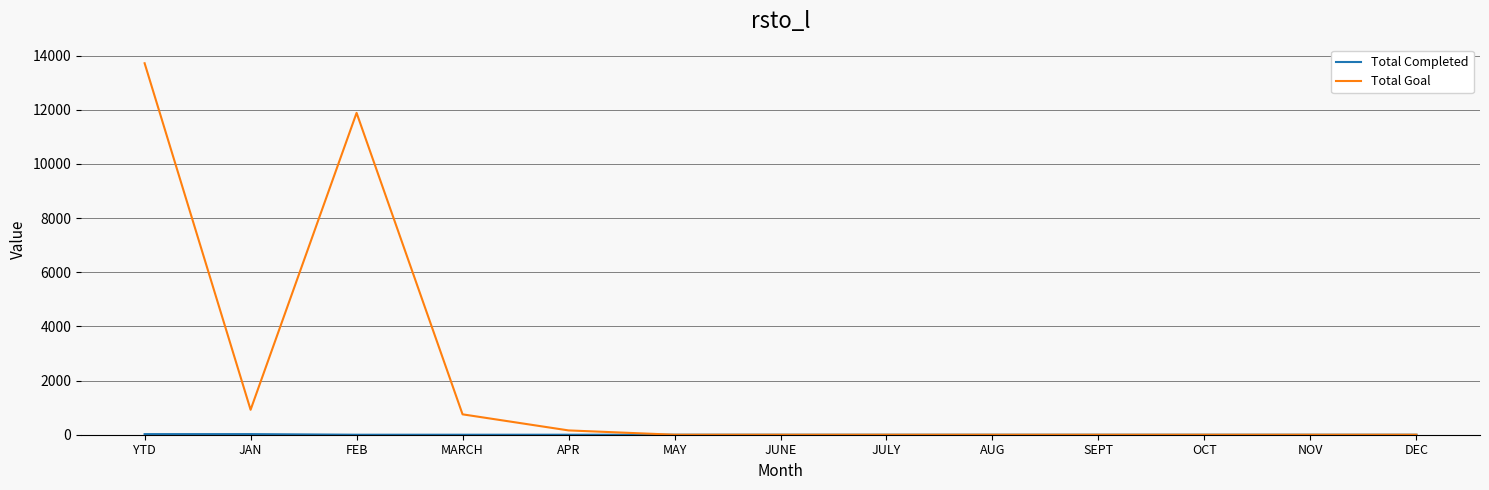

What is the maximum value shown in the chart?

13721